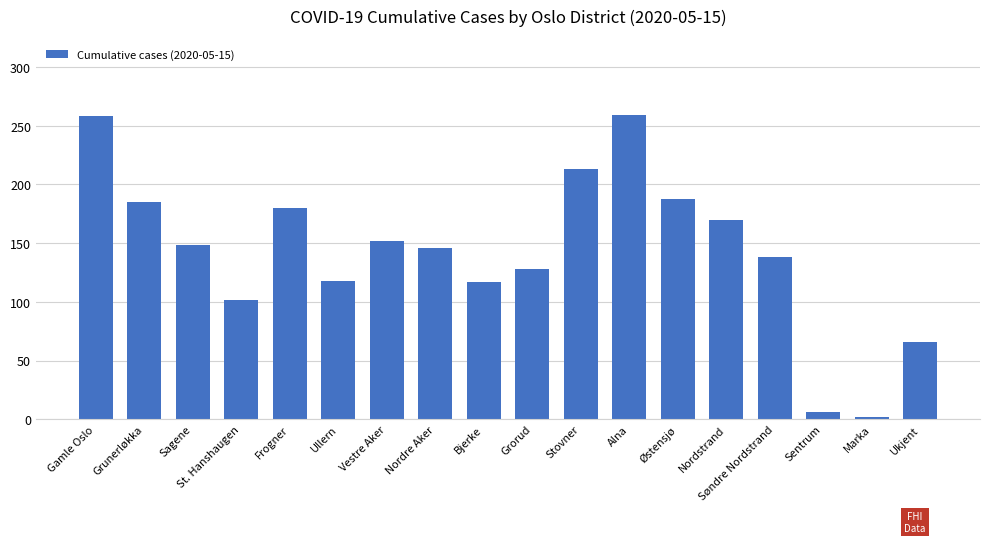

What is the greatest value displayed?

259